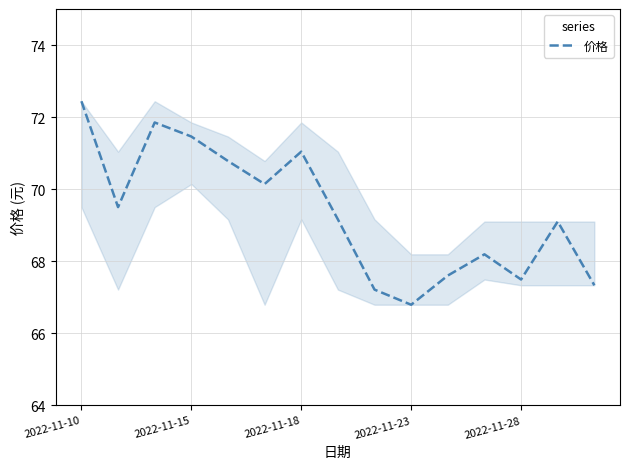

What is the maximum value shown in the chart?

72.4